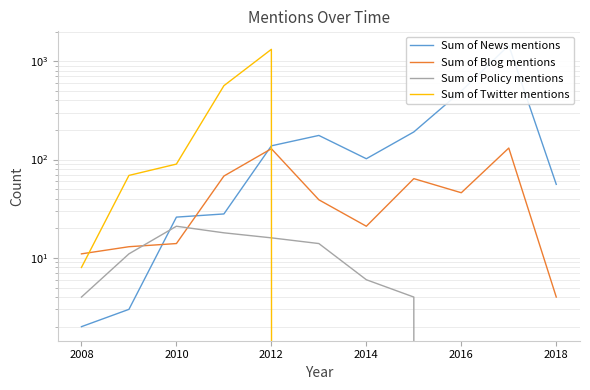

At how many categories does at least one series exceed 287?

4